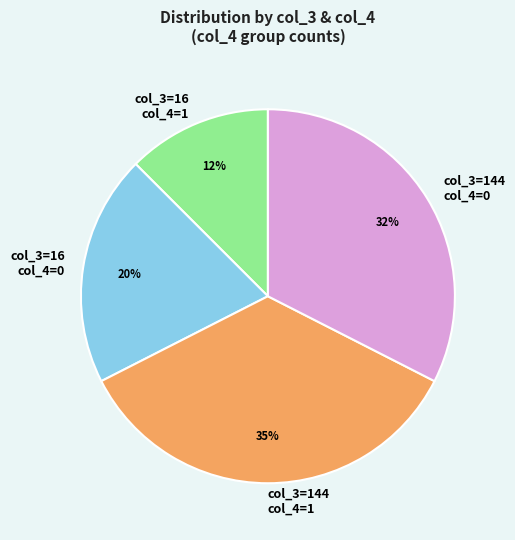

Is it true that col_3=144 col_4=0 is 24% of the pie?

False